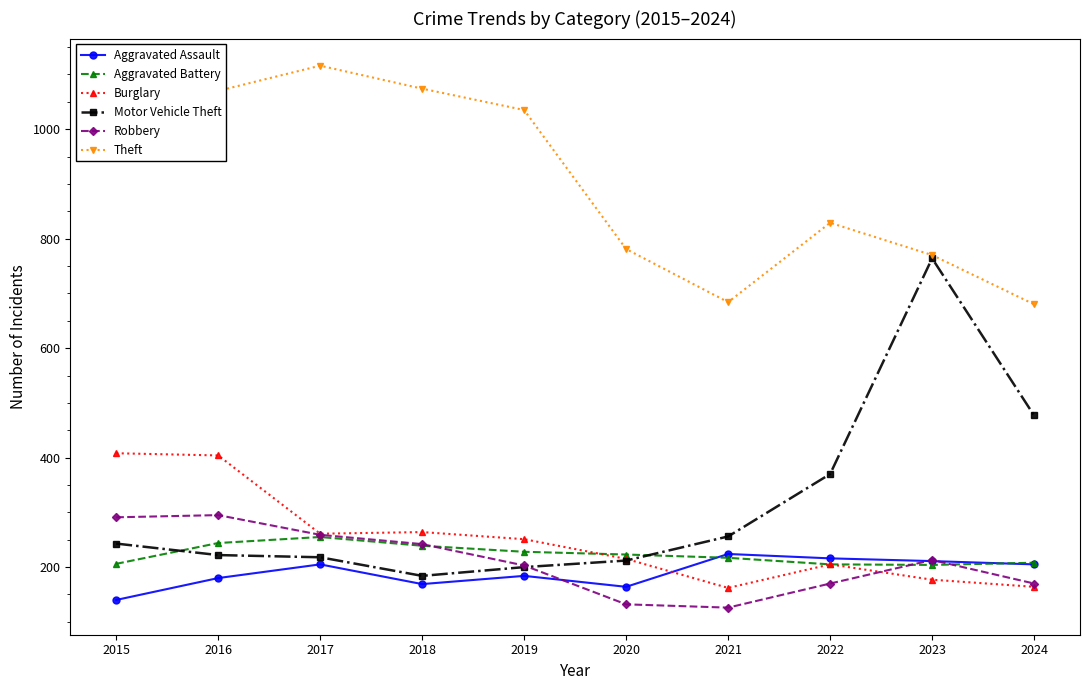

What is the value of the Motor Vehicle Theft point at the 2nd from the left?

222